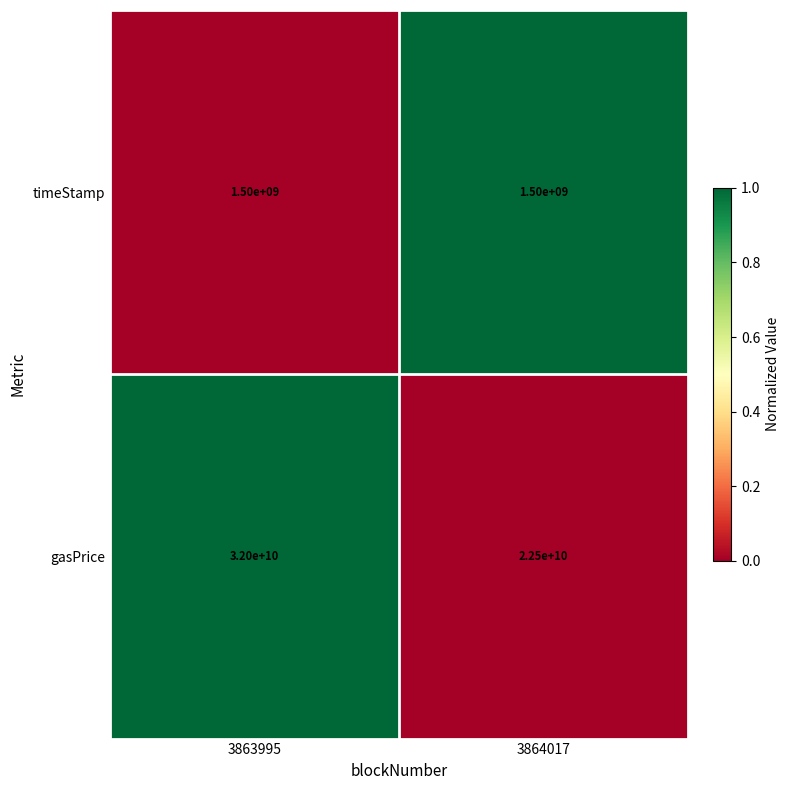

How many data points in gasPrice are less than 32000000000?

1